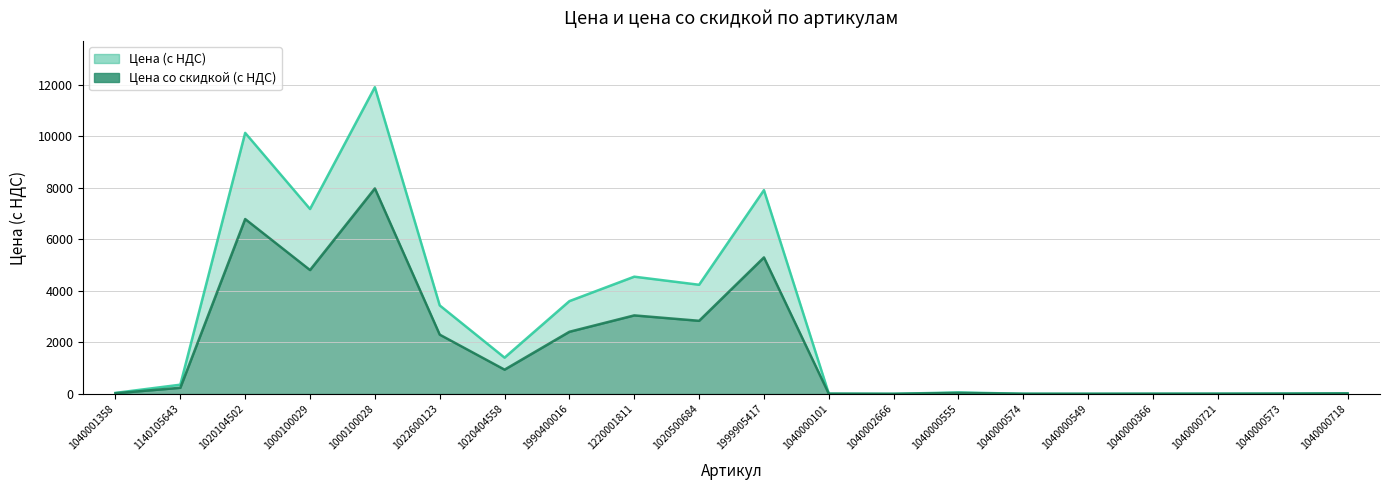

True or false: Цена (с НДС) and Цена со скидкой (с НДС) cross at least once.

False